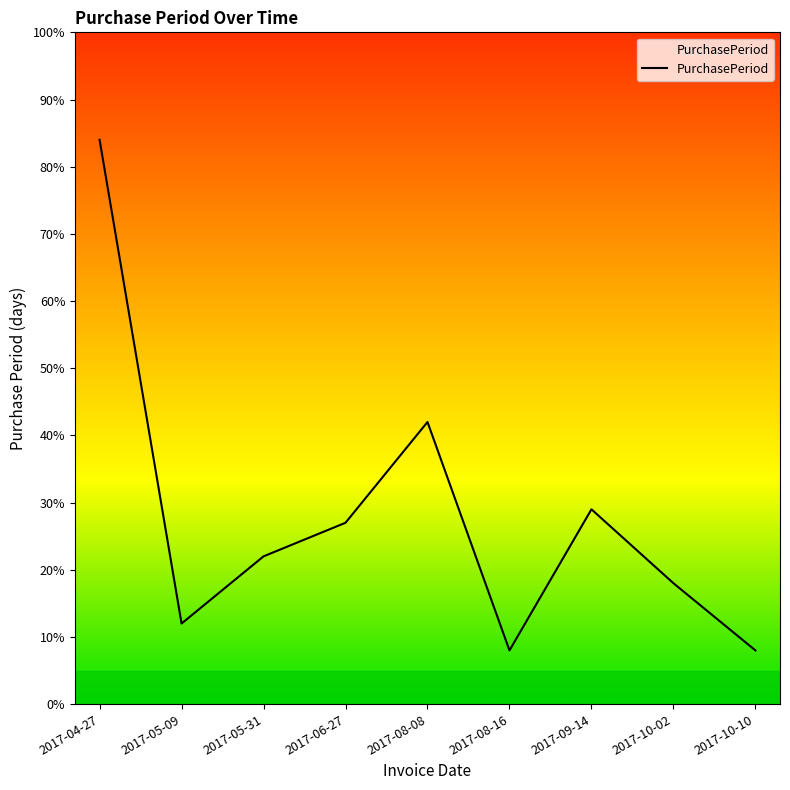

Where is the first local maximum?

2017-08-08